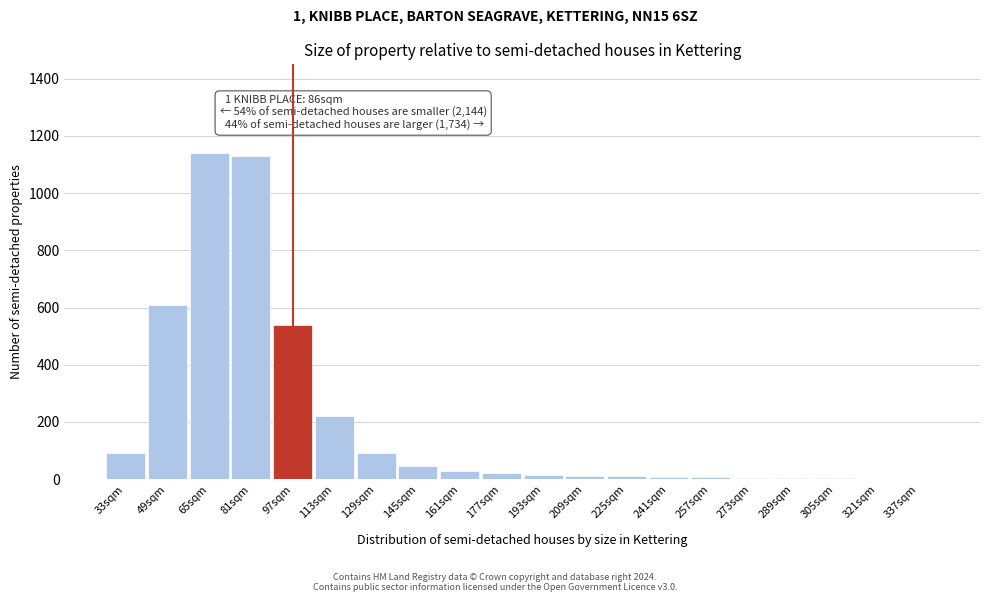

What is the maximum value shown in the chart?

1140